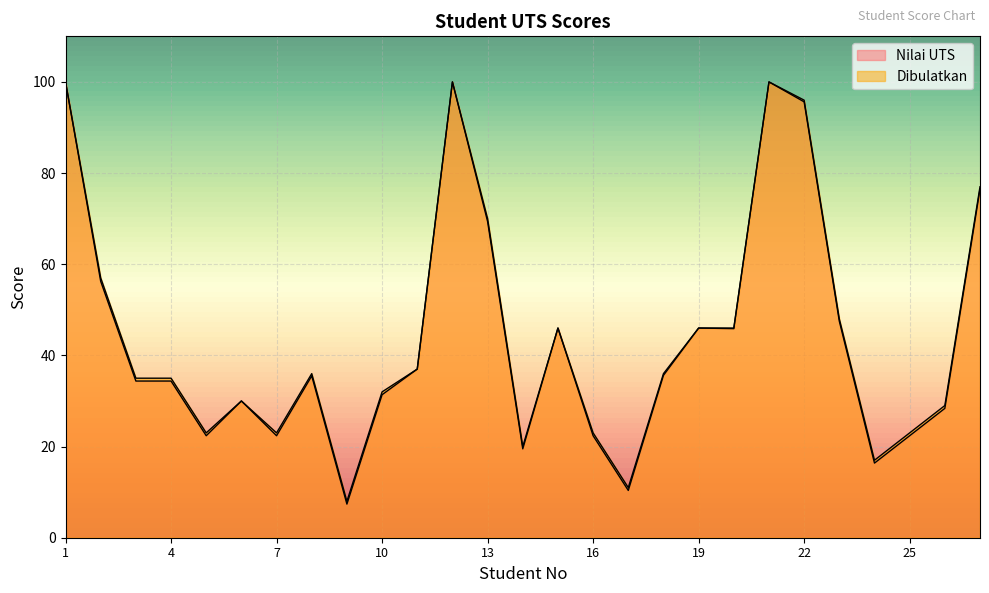

How many categories are shown in the chart?

27